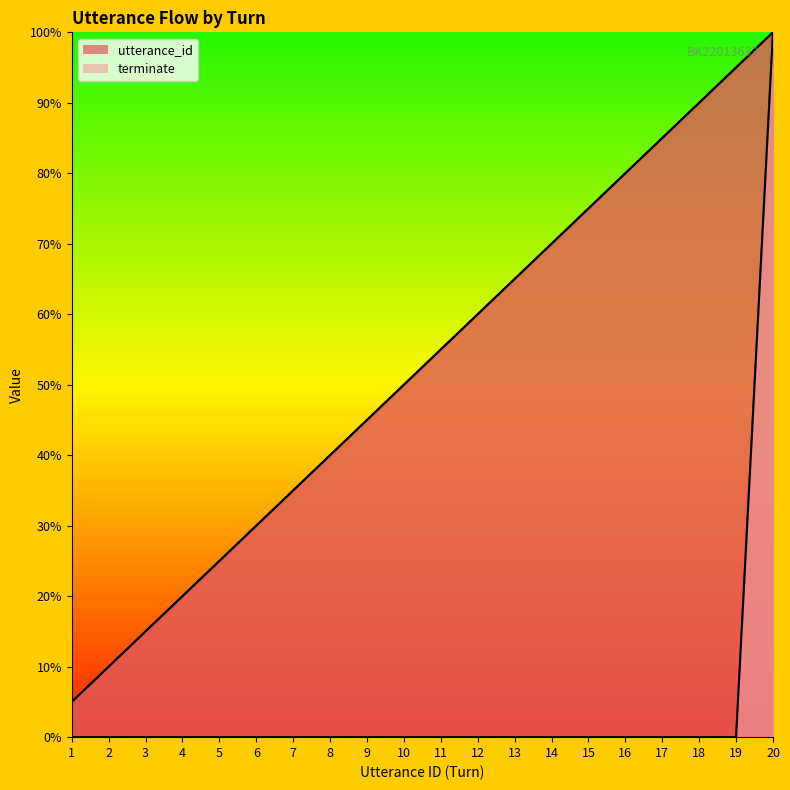

How many lines are shown in the chart?

2